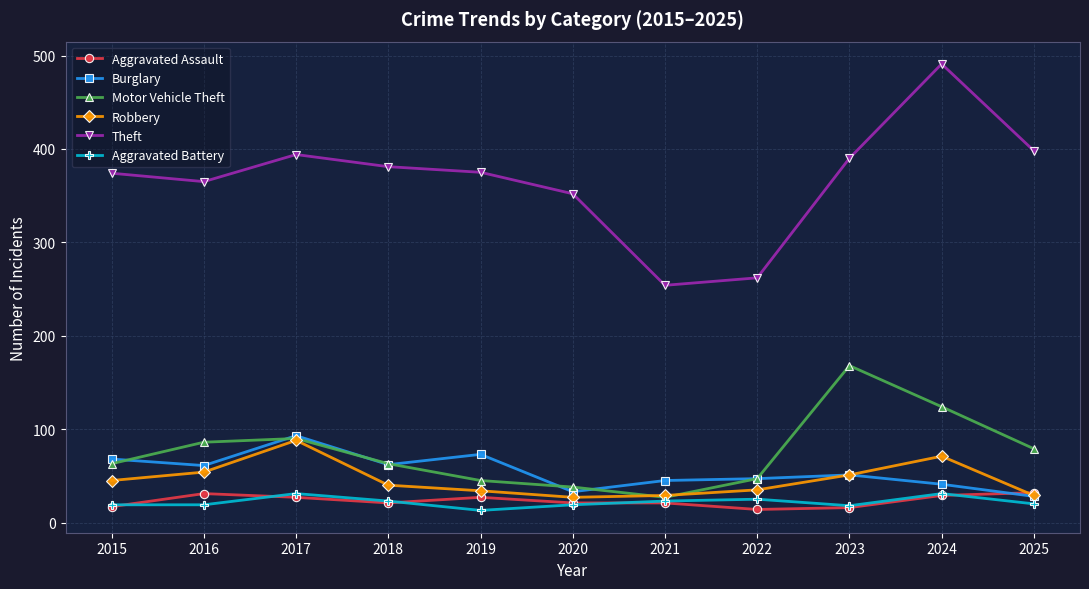

What is the spread (max minus min) of values at 2018?

360